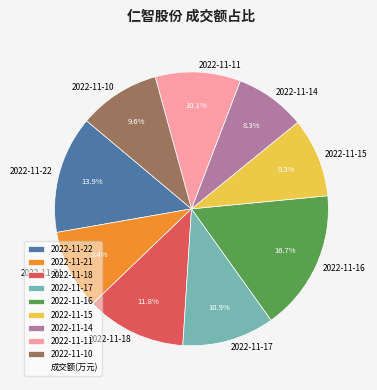

To the nearest percent, what is the average slice percentage?

11%